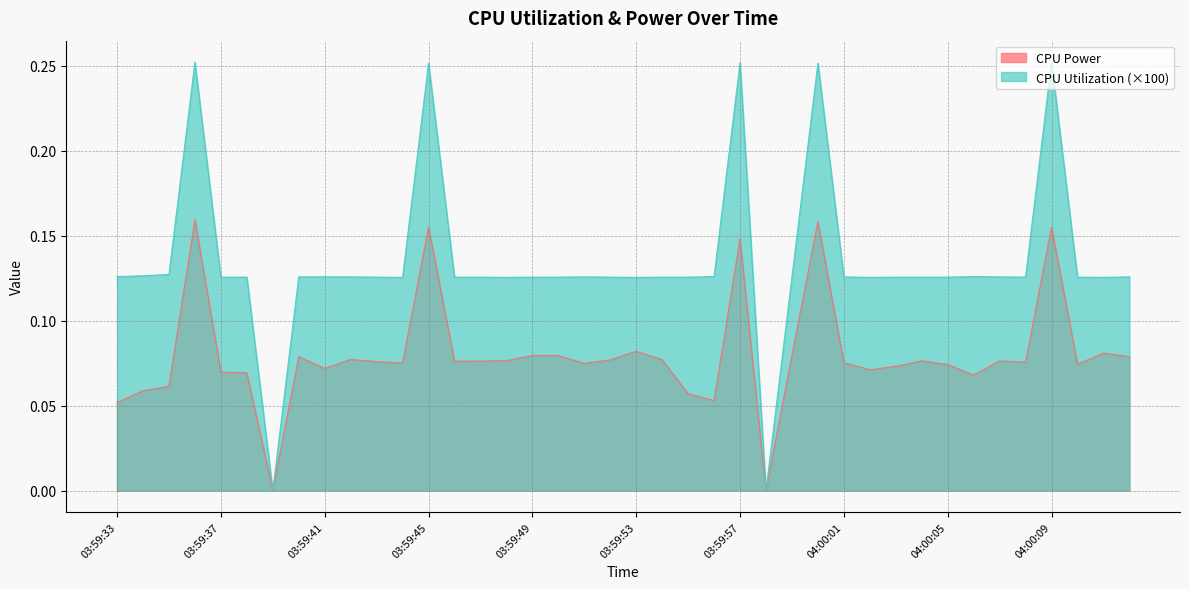

Where is the first local minimum for CPU Utilization?

03:59:39